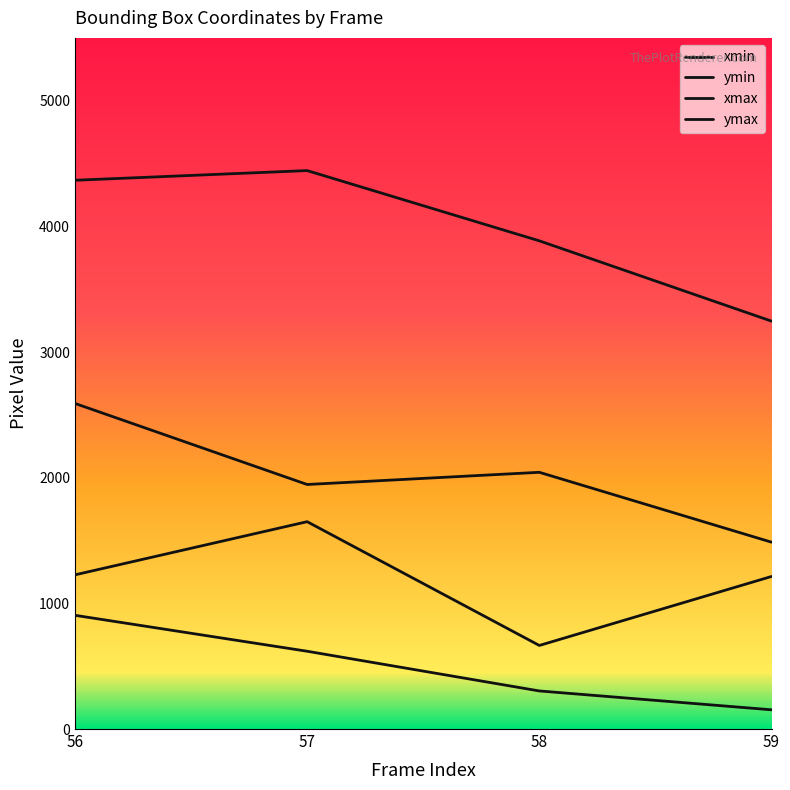

Count the number of data series in this chart.

4